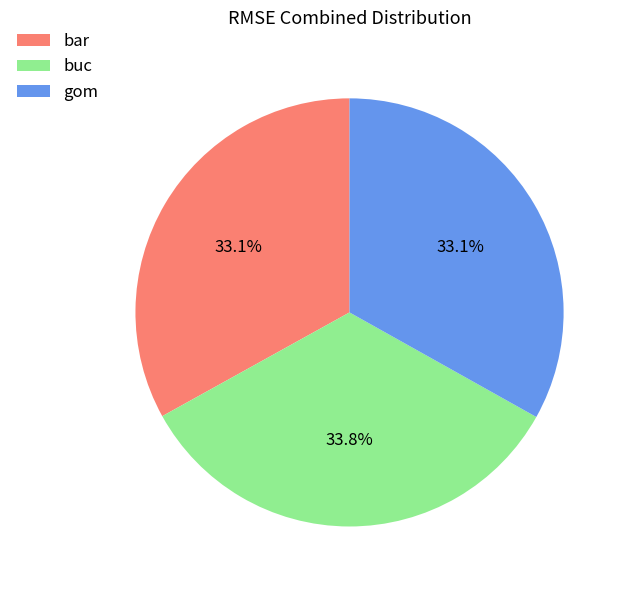

To the nearest percent, what is the average slice percentage?

33%